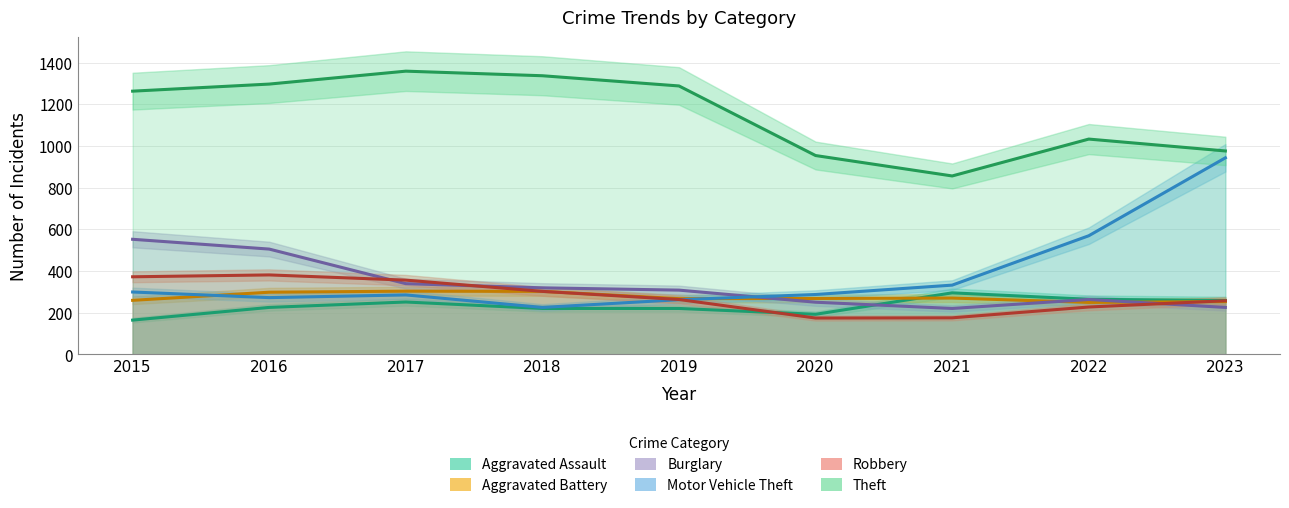

What is the spread (max minus min) of values at 2022?

806